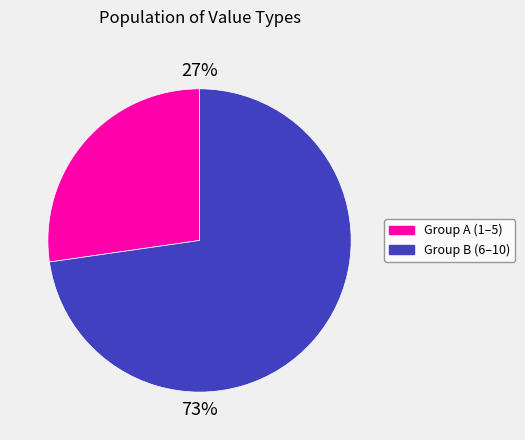

To the nearest percent, what is the combined percentage of Group B (6–10) and Group A (1–5)?

100%